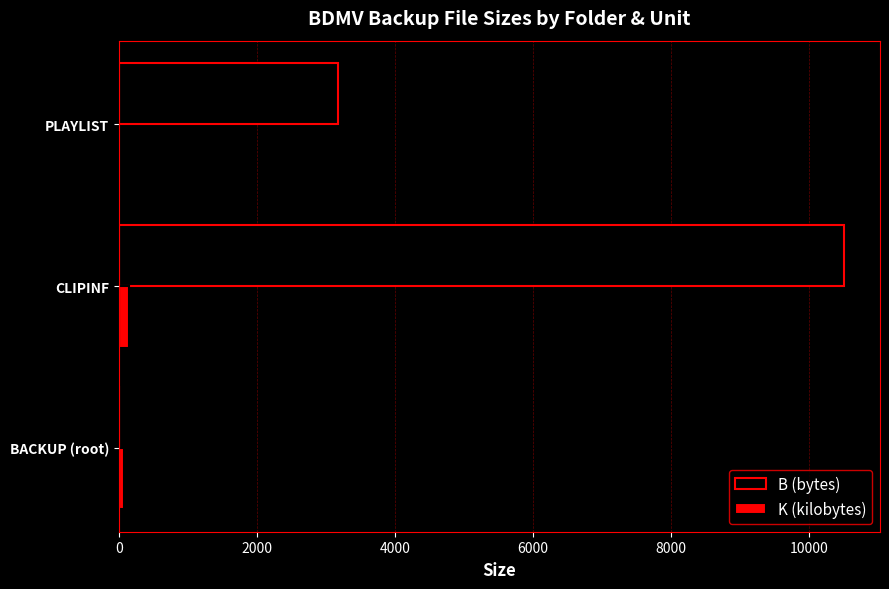

What are all the series names shown in the legend?

B (bytes), K (kilobytes)